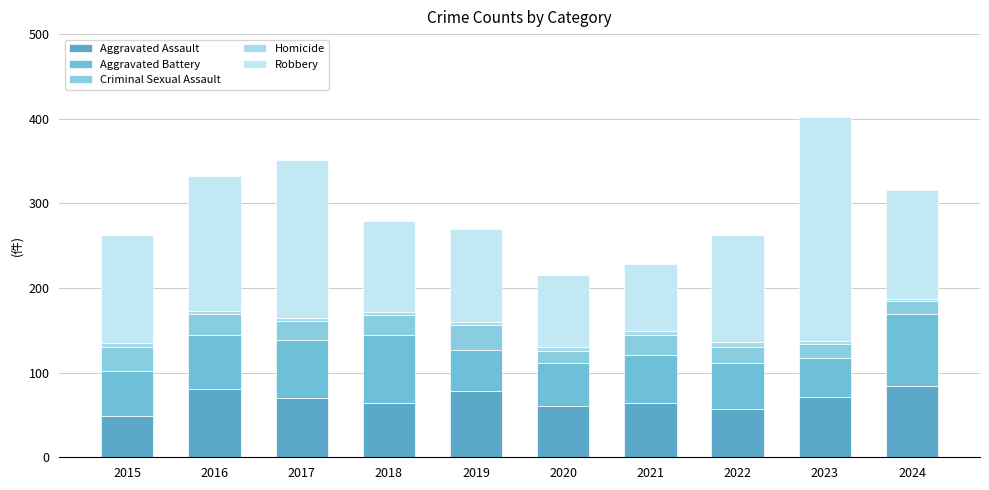

Count the number of categories in the chart.

10